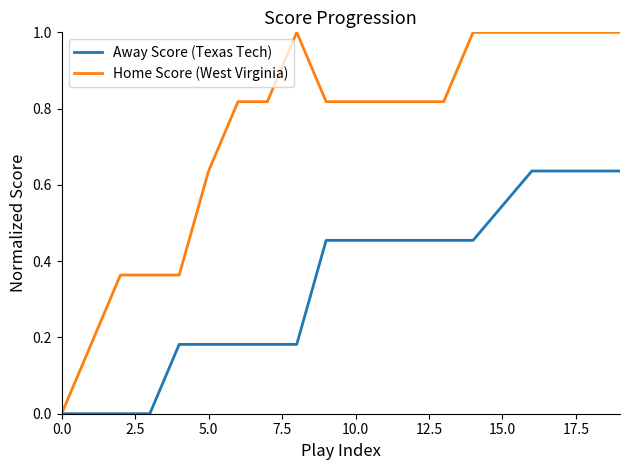

What is the maximum value shown in the chart?

1.0